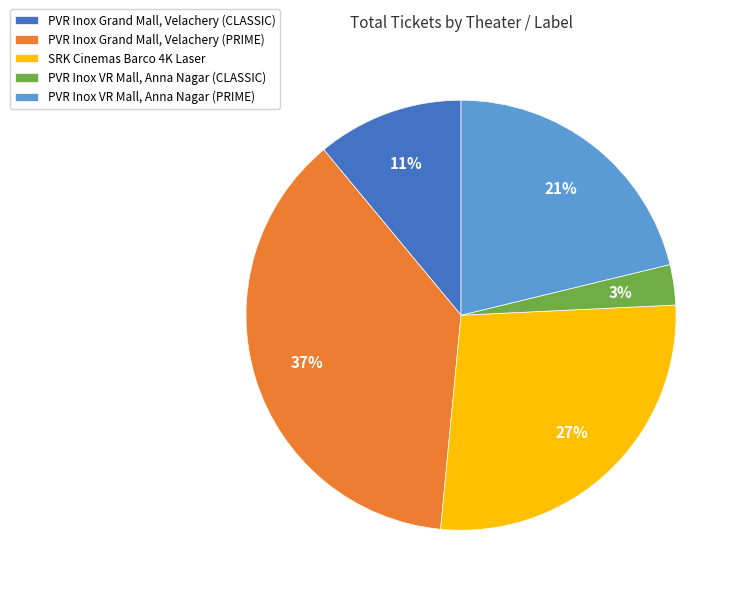

Which category has the smallest portion of the pie?

PVR Inox VR Mall, Anna Nagar (CLASSIC)